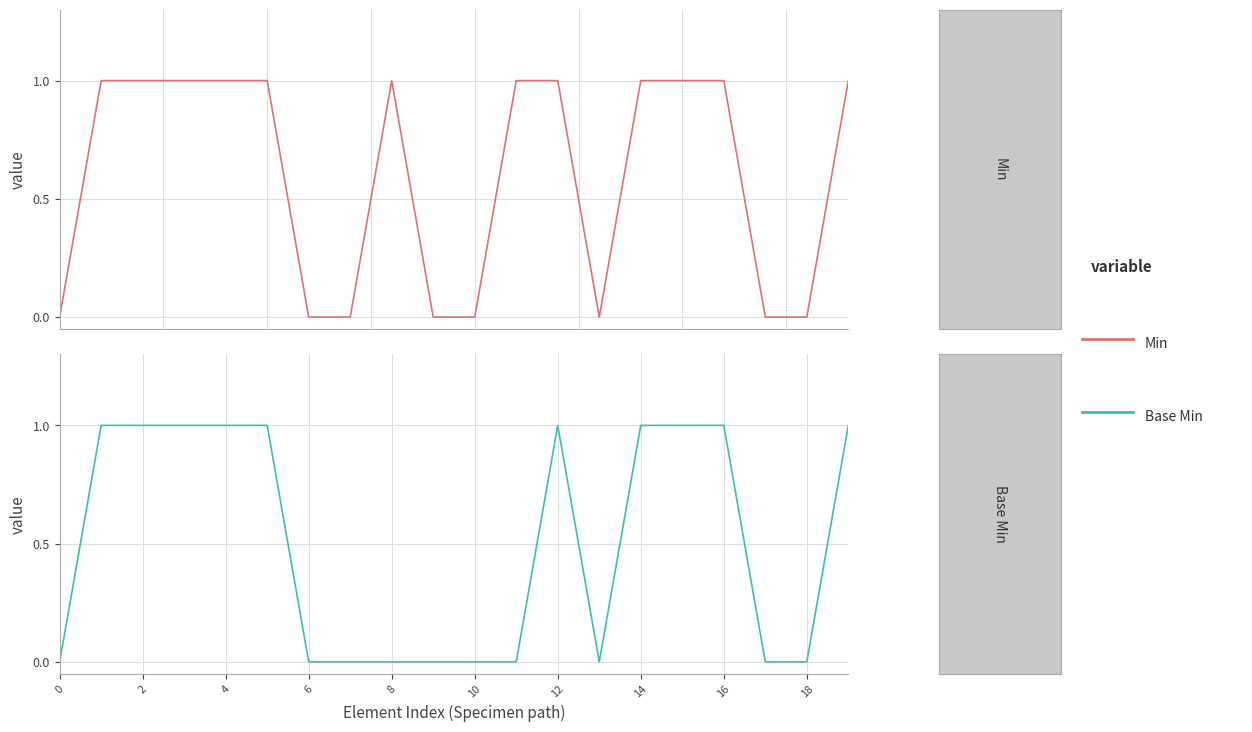

What are all the series names shown in the legend?

Min, Base Min